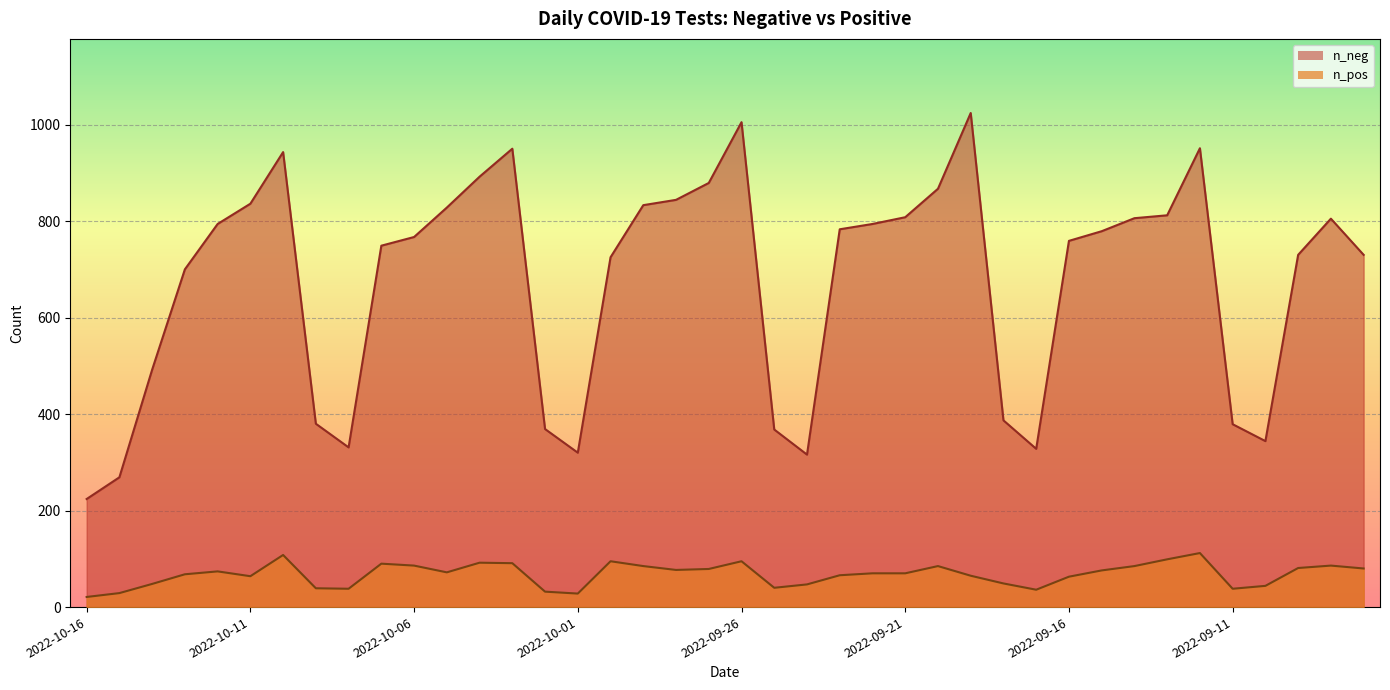

Reading right to left, what are all the values shown in this chart?

n_neg: 730	805	730	344	379	951	812	806	779	759	328	387	1024	867	808	794	783	316	368	1005	879	844	833	725	320	369	950	892	828	767	749	331	380	943	836	794	700	492	269	224
n_pos: 80	86	81	44	38	112	99	85	76	63	36	49	65	85	70	70	66	47	40	95	79	77	85	95	28	32	91	92	72	86	90	38	39	108	64	74	68	48	29	21